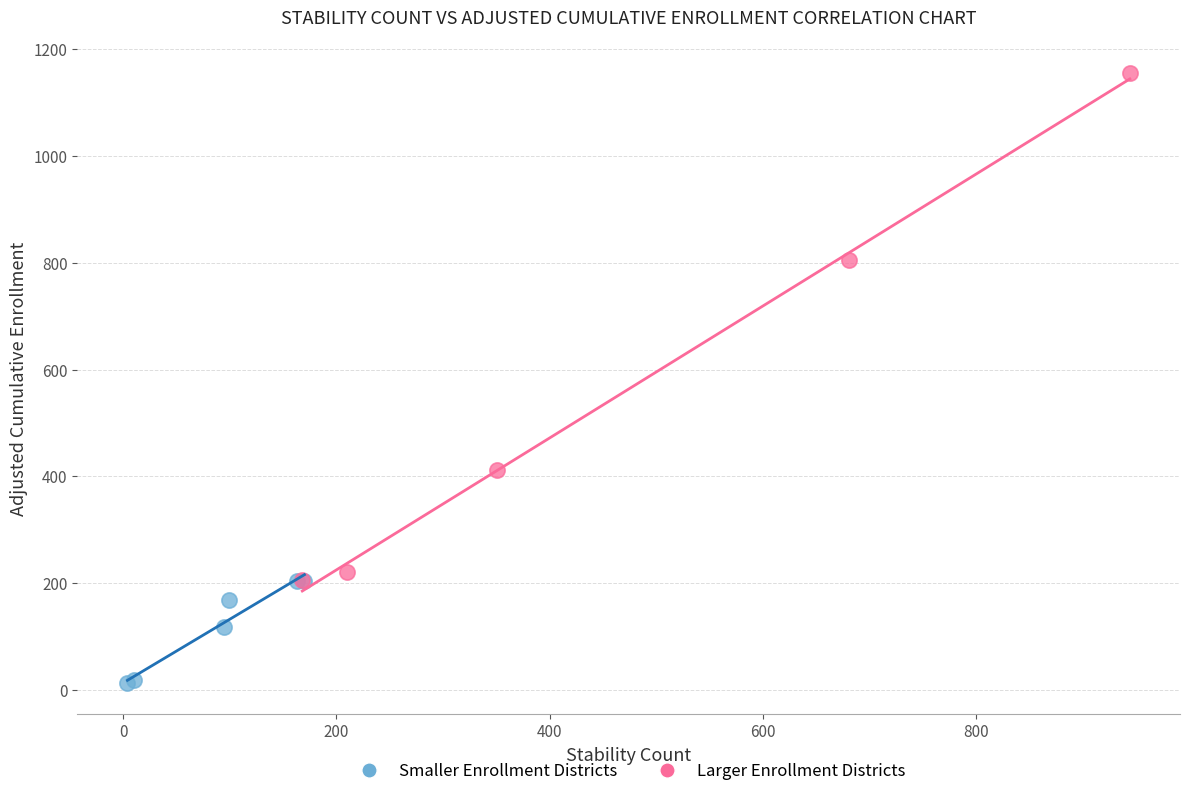

Which series contains the highest Y value?

Larger Enrollment Districts